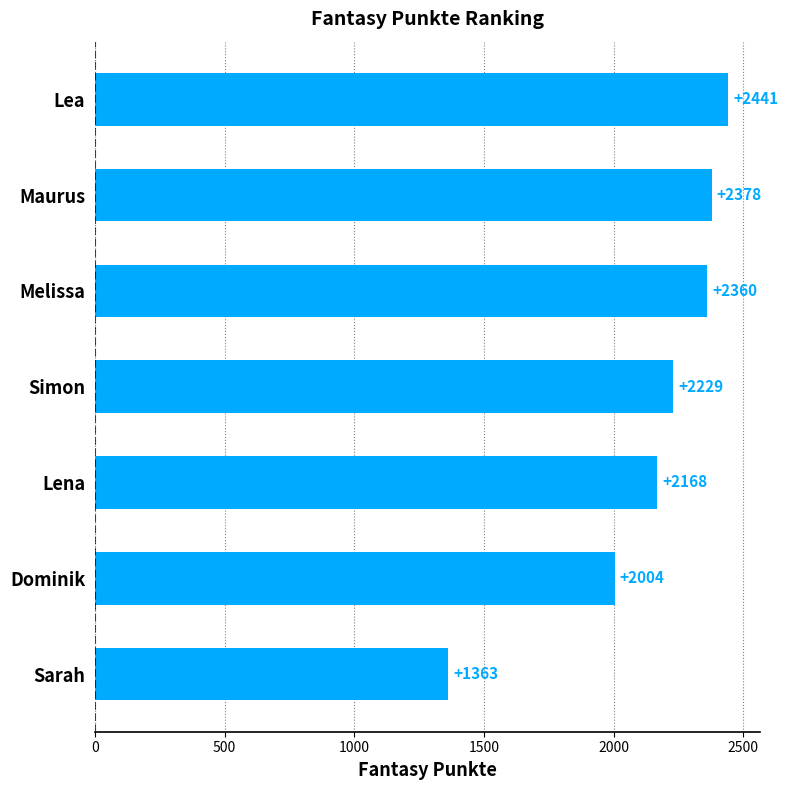

The chart shows a value of 2360 at Melissa. True or false?

True